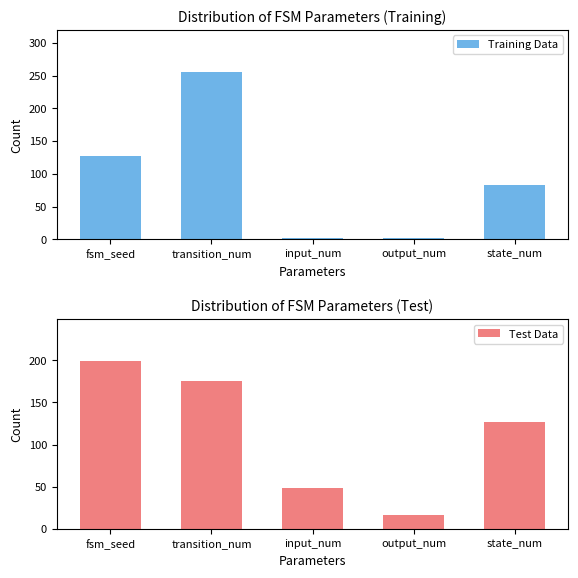

What is the label of the 4th bar from the left?

output_num